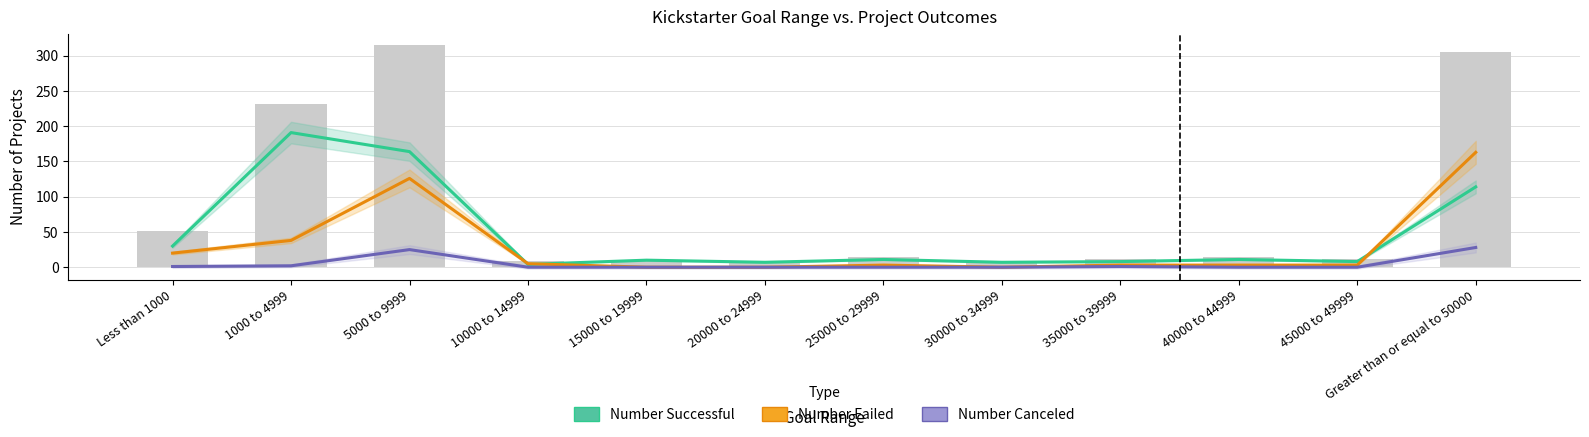

What are all the series names shown in the legend?

Number Successful, Number Failed, Number Canceled